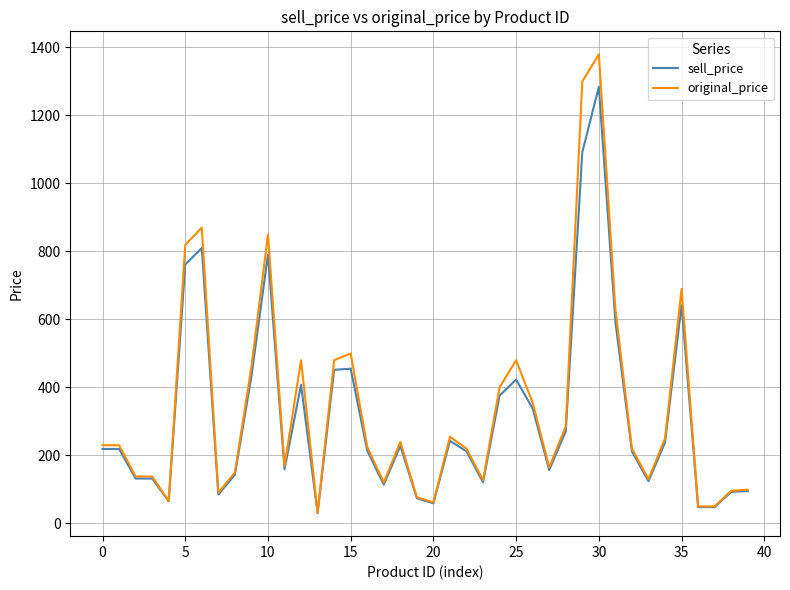

Which series has the largest range (max minus min)?

original_price